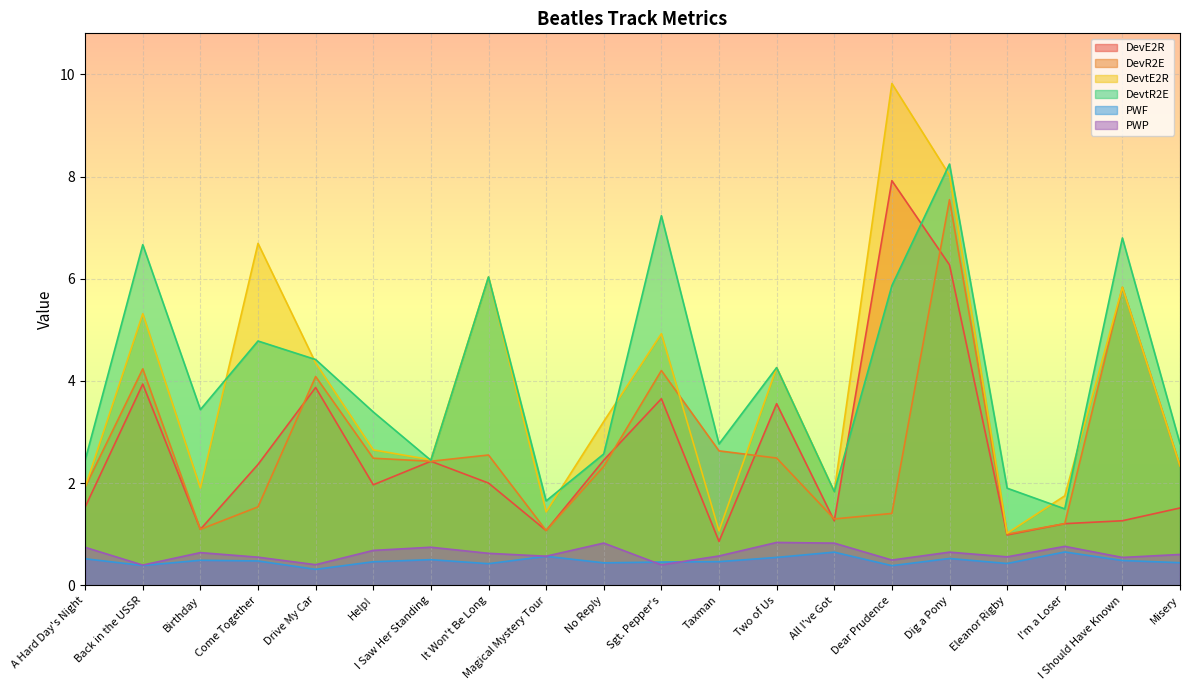

What are all the series names shown in the legend?

DevE2R, DevR2E, DevtE2R, DevtR2E, PWF, PWP